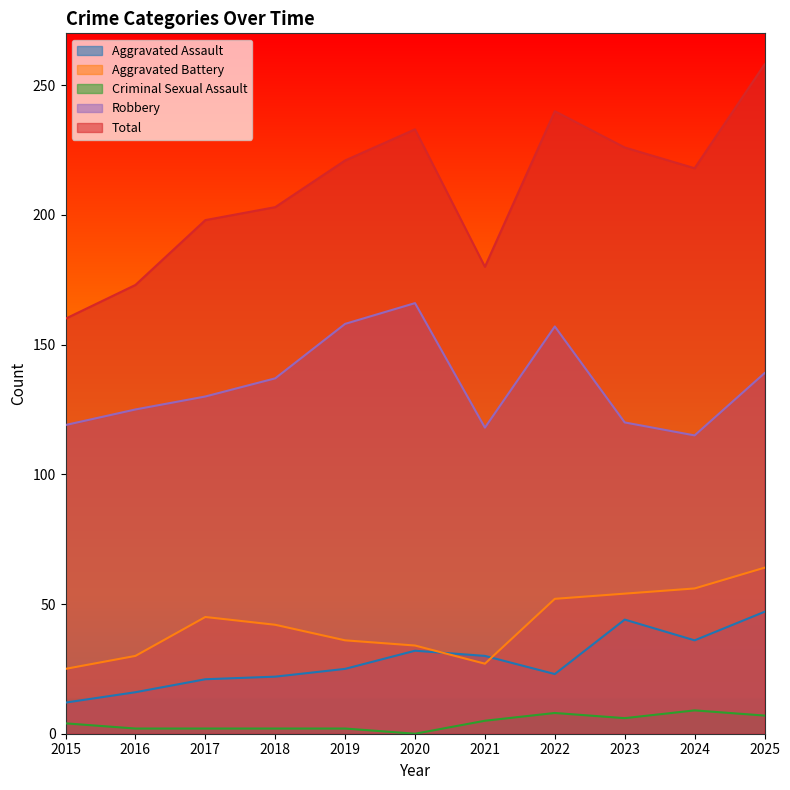

What is the value of the Aggravated Assault point at the 1st from the left?

12